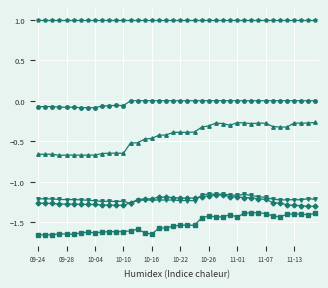

What is the maximum value shown in the chart?

1.0